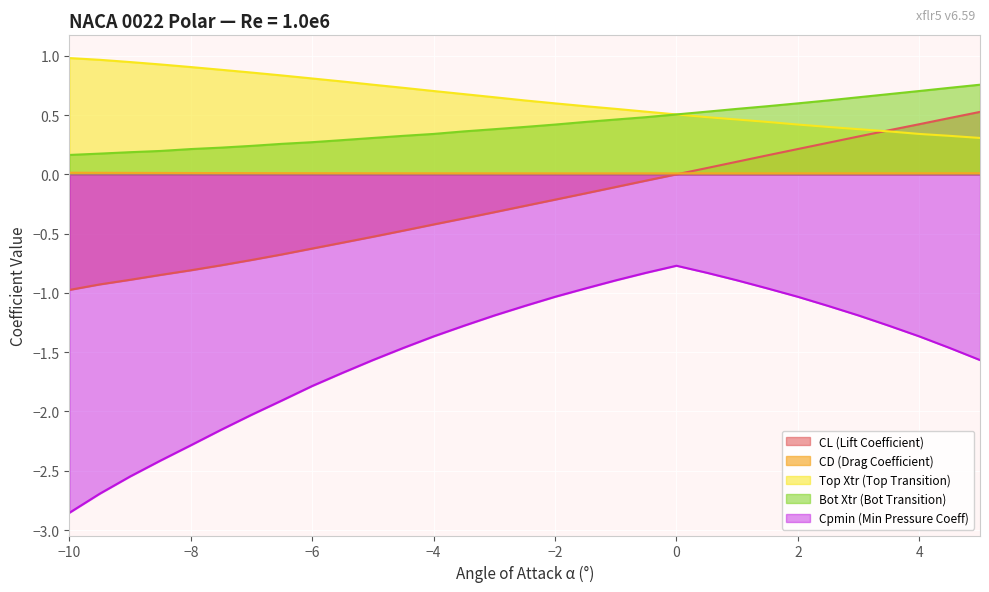

Which label corresponds to the smallest value in the chart?

−10